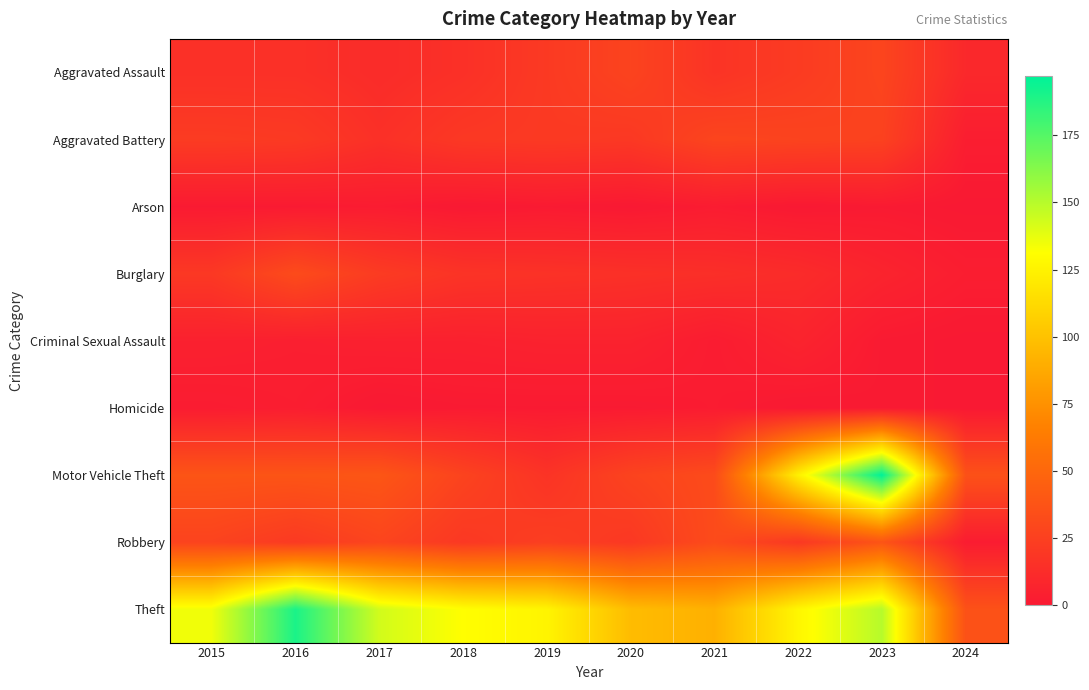

What is the difference between the highest and lowest values at 2020?

97